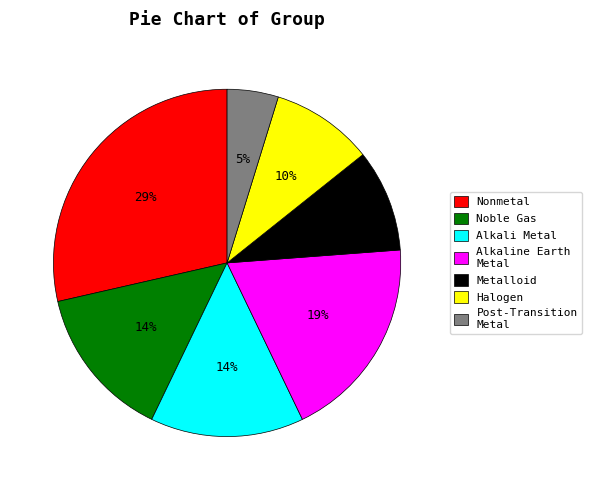

Is the sum of Alkali Metal and Noble Gas greater than half?

No